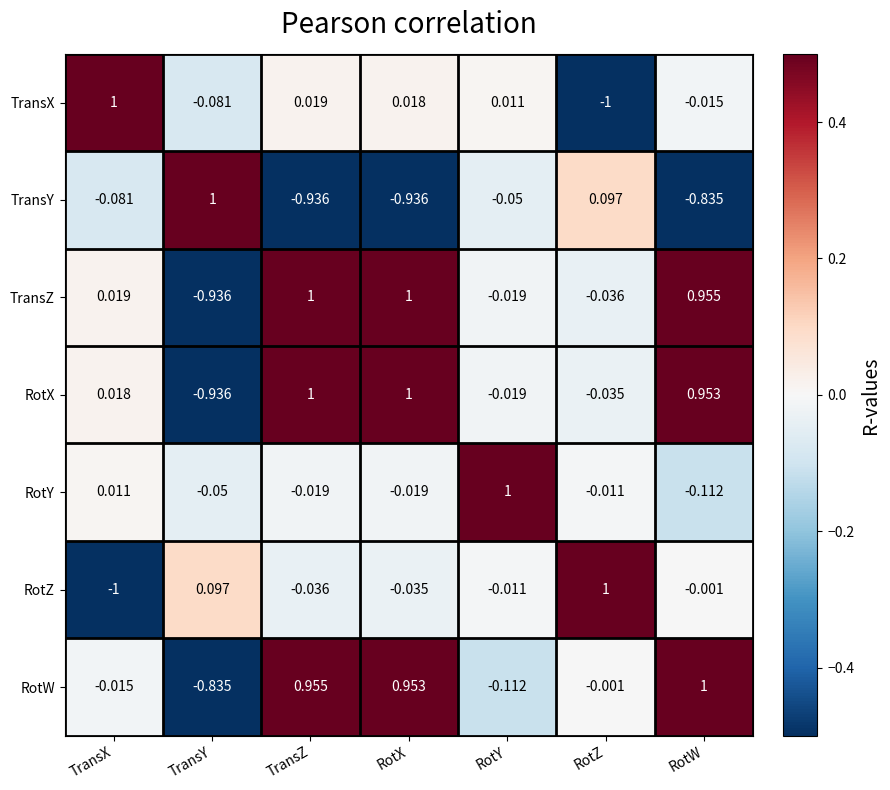

At which category is the sum across all series the highest?

TransZ